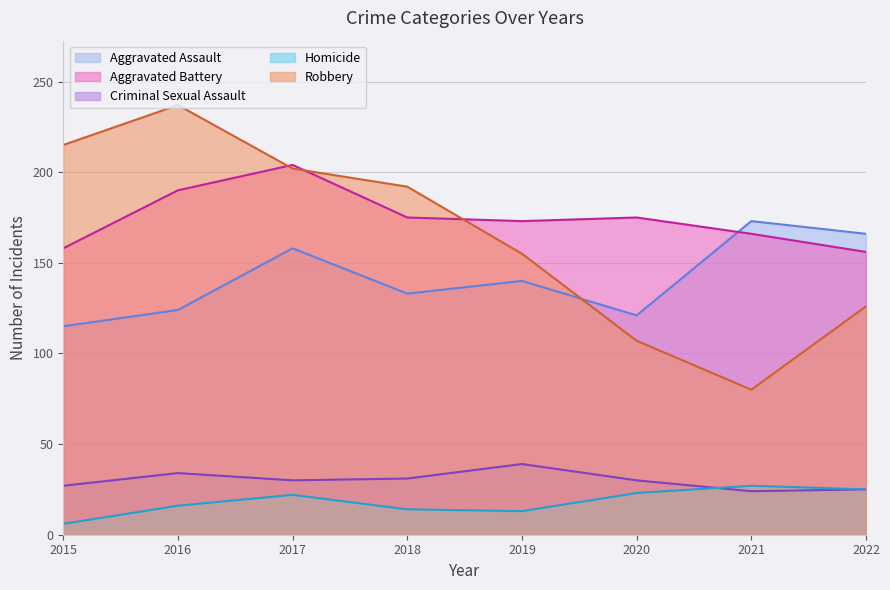

True or false: Homicide and Aggravated Assault intersect in this chart.

False